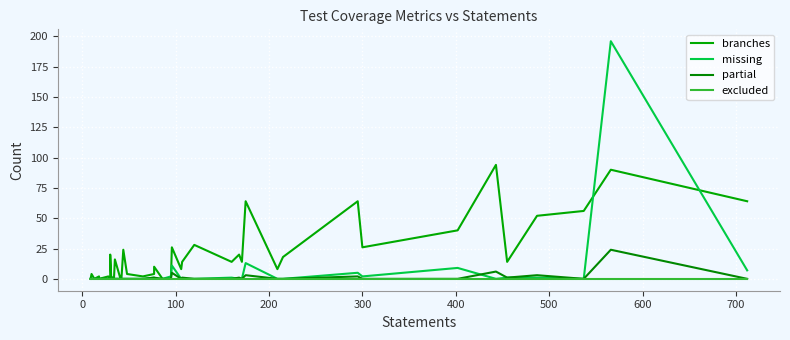

Reading left to right, transcribe all the data shown in this chart.

branches: 0	4	0	2	0	2	0	2	20	2	0	16	0	0	24	4	2	4	10	0	0	26	8	14	28	14	20	14	64	8	18	64	26	40	94	14	52	56	90	64
missing: 0	0	0	0	0	0	0	0	0	0	0	0	0	0	0	0	0	1	0	0	2	11	0	0	0	1	0	0	13	0	0	5	2	9	0	1	1	0	196	7
partial: 0	0	0	0	0	0	0	0	0	0	0	0	0	0	0	0	0	1	1	0	0	5	0	1	0	0	1	0	3	0	0	2	0	0	6	1	3	0	24	0
excluded: 0	0	0	0	0	0	0	0	0	0	0	0	0	0	0	0	0	0	0	0	0	0	0	0	0	0	0	0	0	0	0	0	0	0	0	0	0	0	0	0